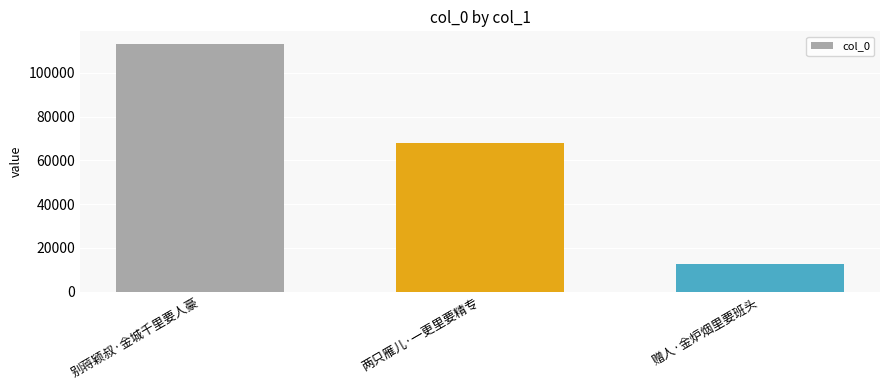

What is the sum of the values at 别蒋颖叔·金城千里要人豪 and 两只雁儿·一更里要精专?

181471